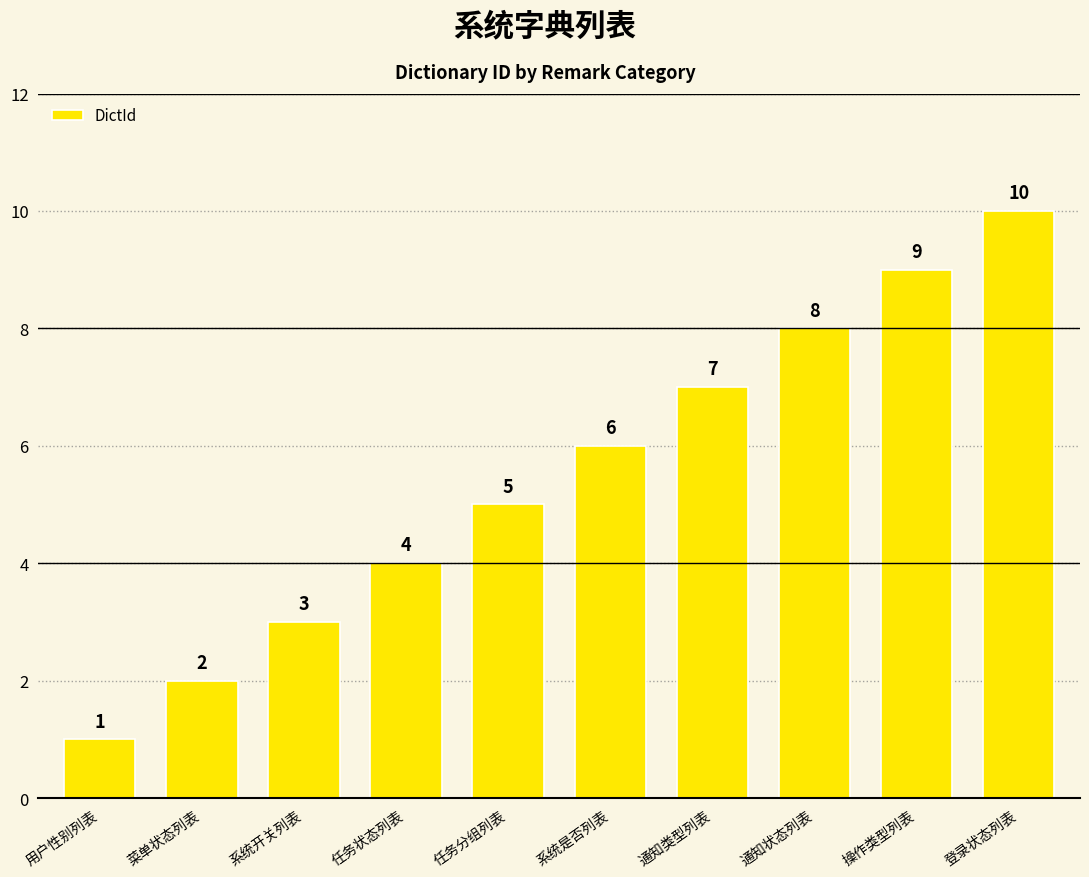

What is the sum of the values at 通知状态列表 and 菜单状态列表?

10